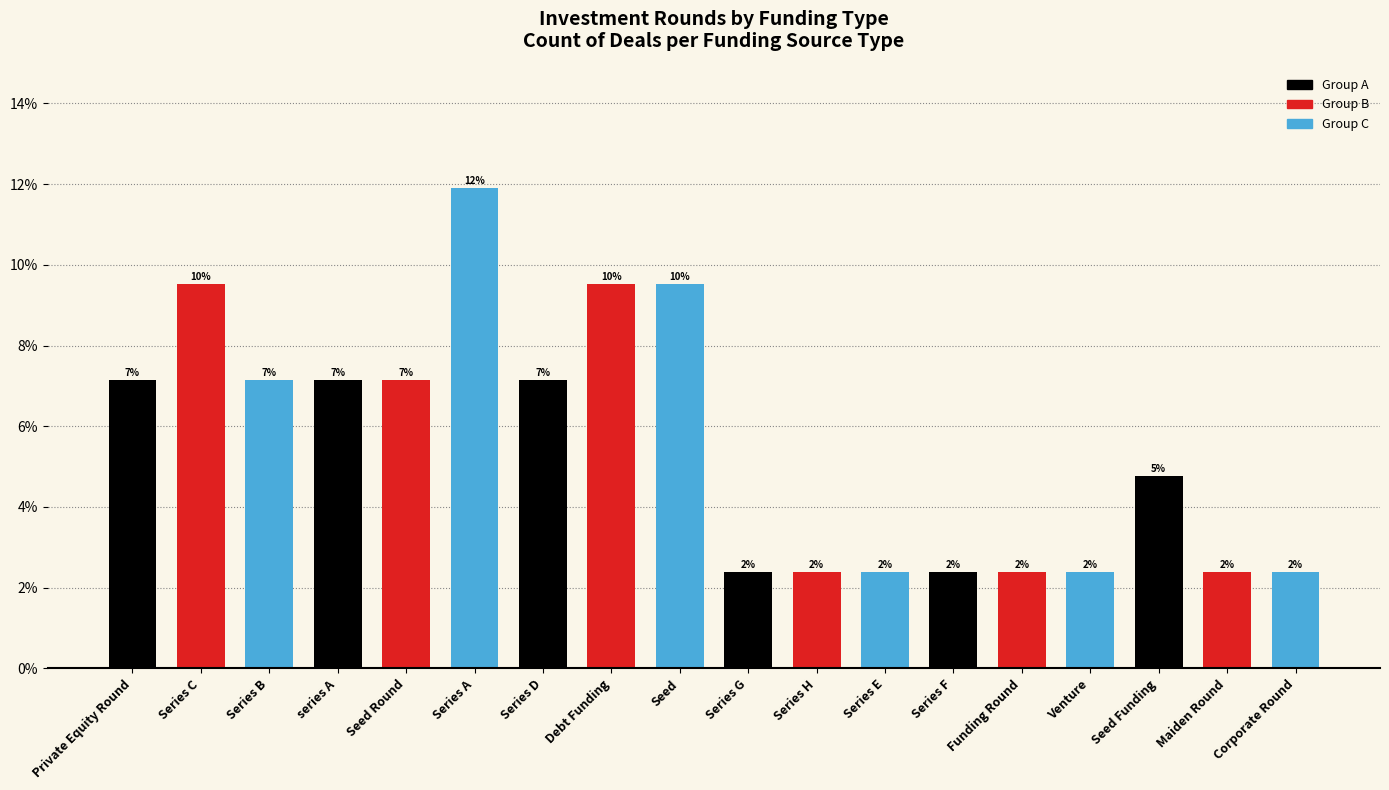

What is the difference between the second highest and minimum values?

7.1